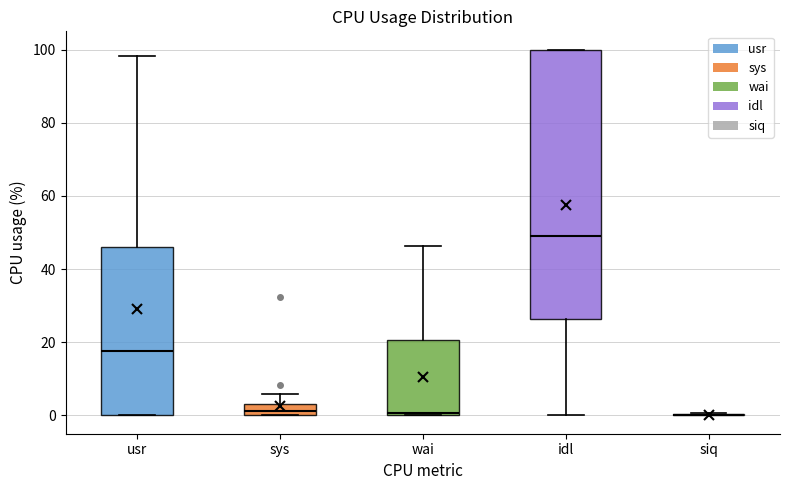

Where is the upper edge of the box for idl on the y-axis? The values are not printed on the chart, so give them approximately, as read against the axis.

100